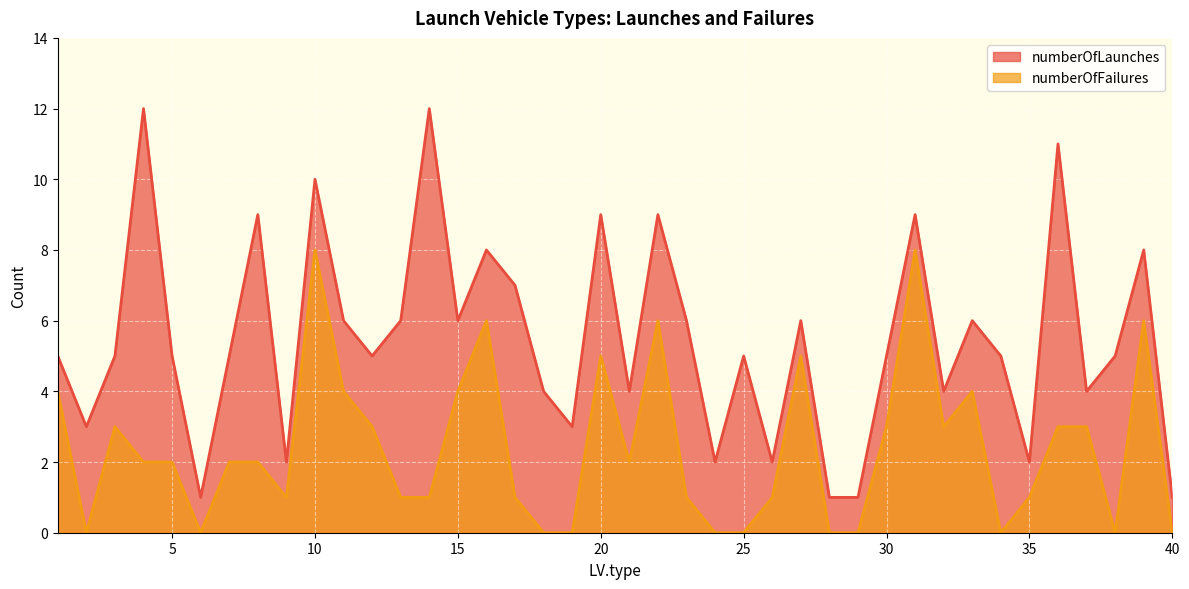

Which label corresponds to the smallest value in the chart?

2